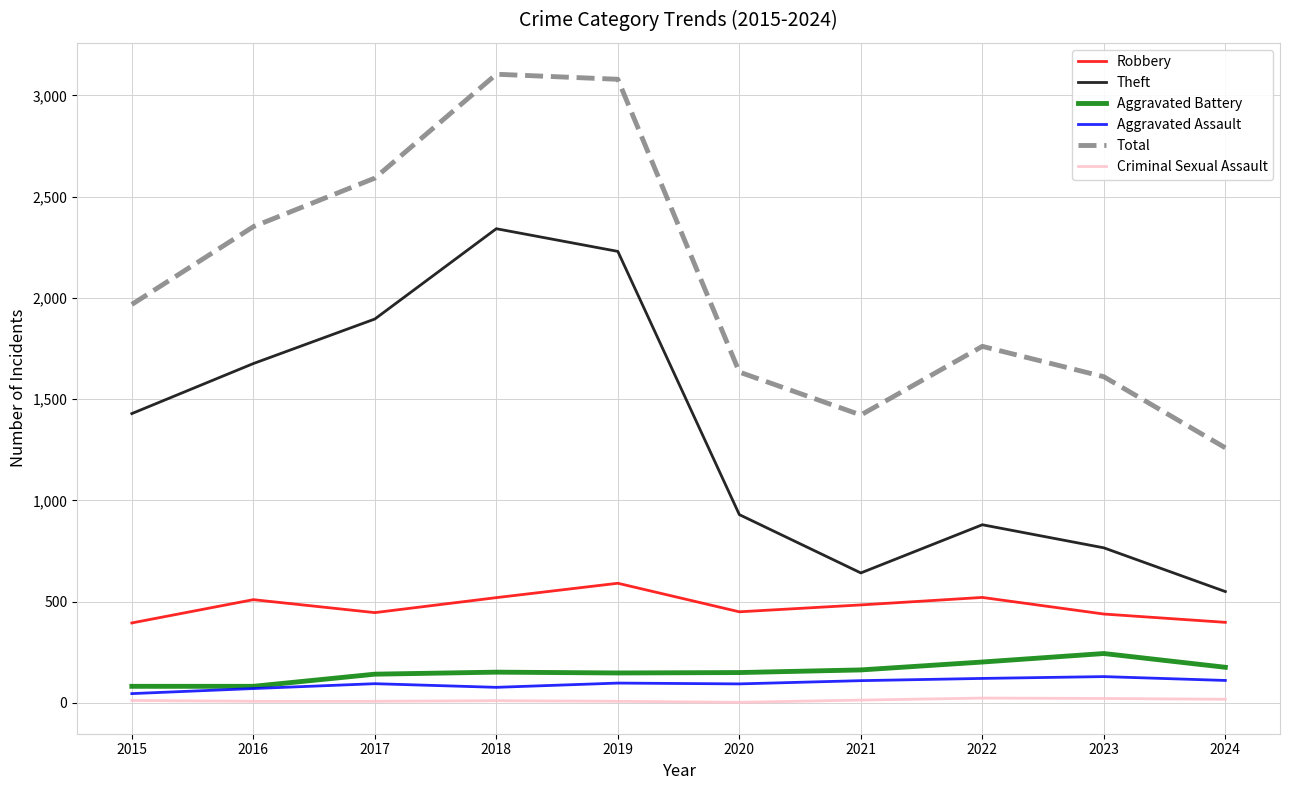

How many series are shown in this chart?

6